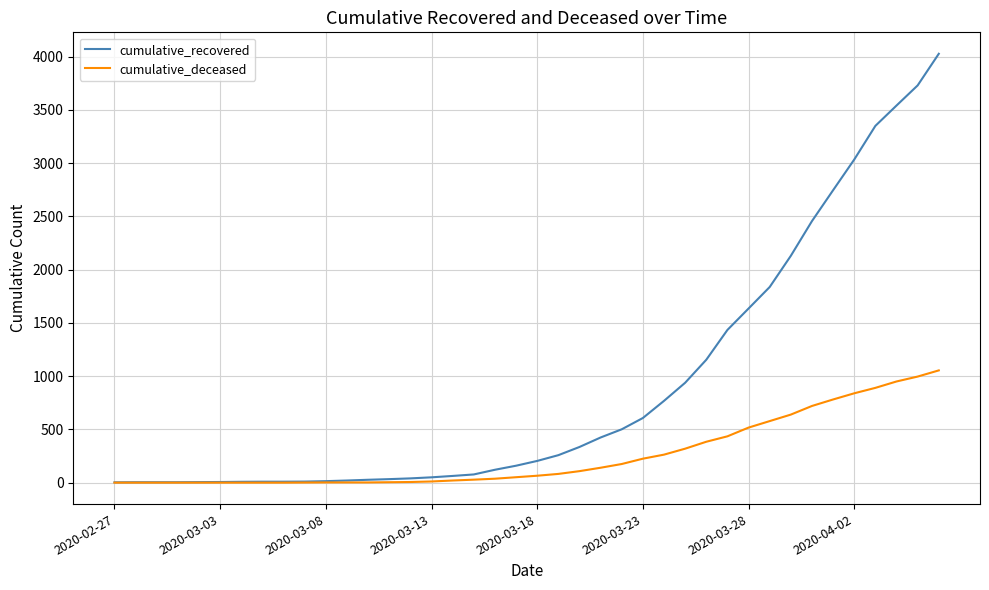

Which series has the widest spread of values?

cumulative_recovered